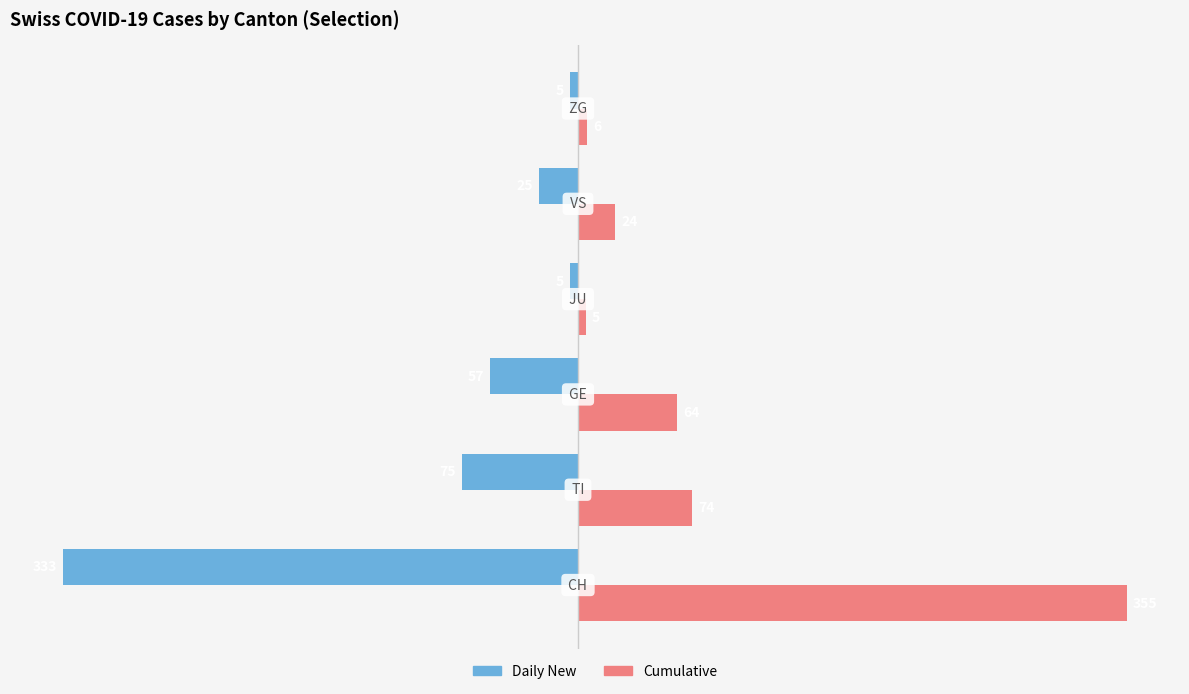

What are all the series names shown in the legend?

Daily New, Cumulative